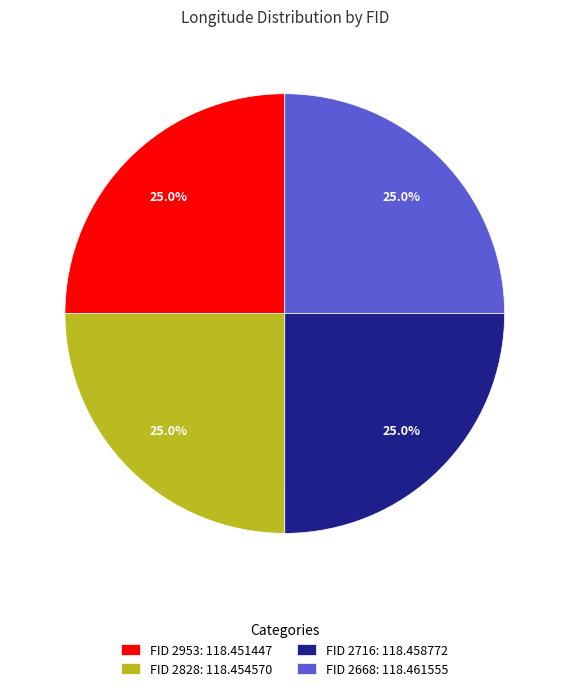

Combined, what portion of the pie is FID 2953: 118.451447 and FID 2716: 118.458772?

50.0%